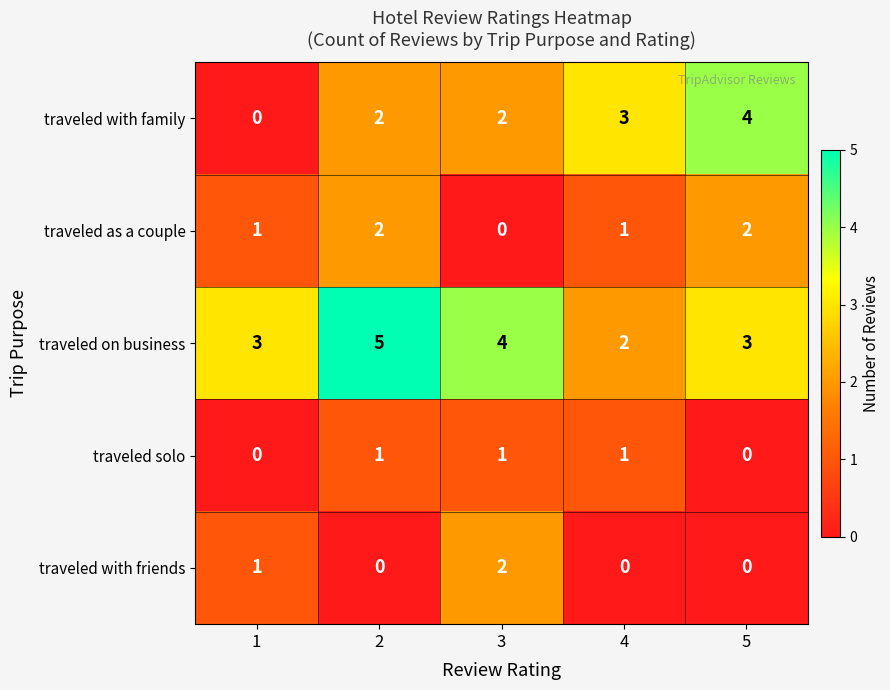

What is the difference between the maximum and minimum values in the traveled on business series?

3